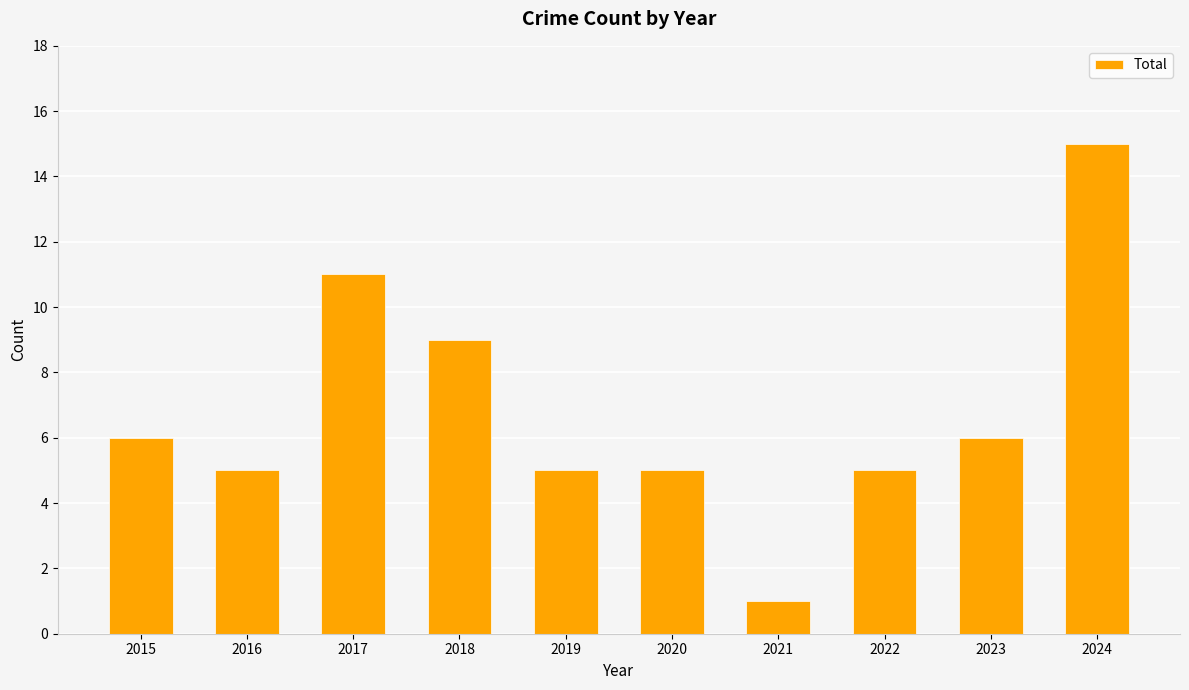

Which category has the lowest value across all series?

2021